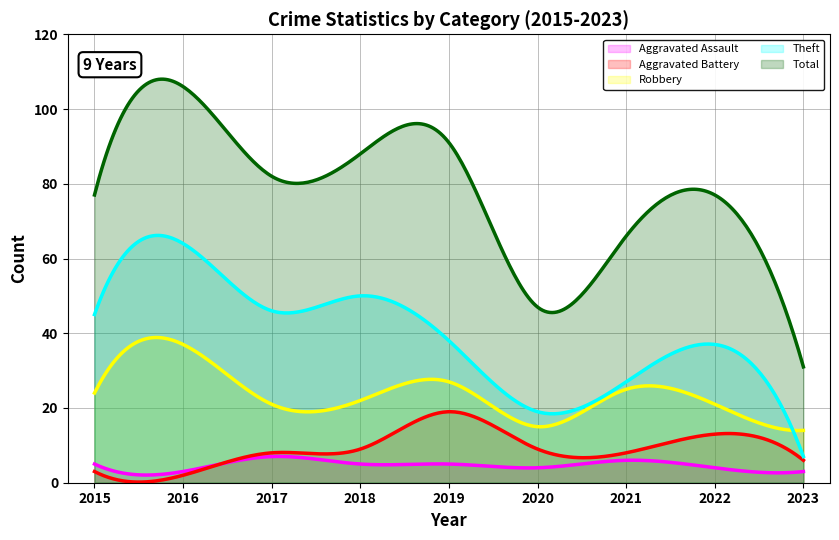

What is the maximum value shown in the chart?

108.0